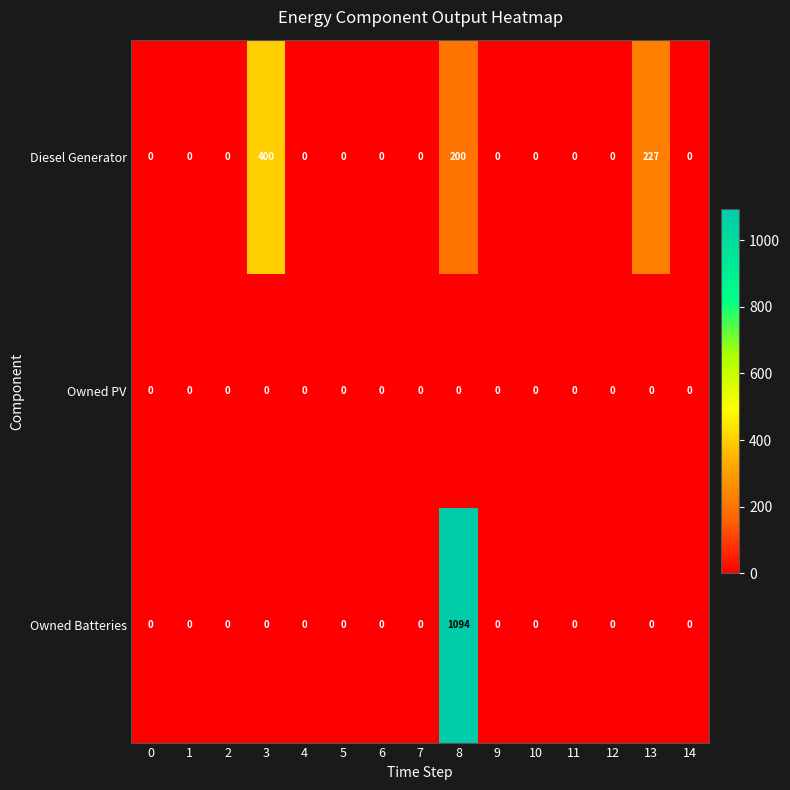

What is the difference between the second highest and minimum values in the Diesel Generator series?

227